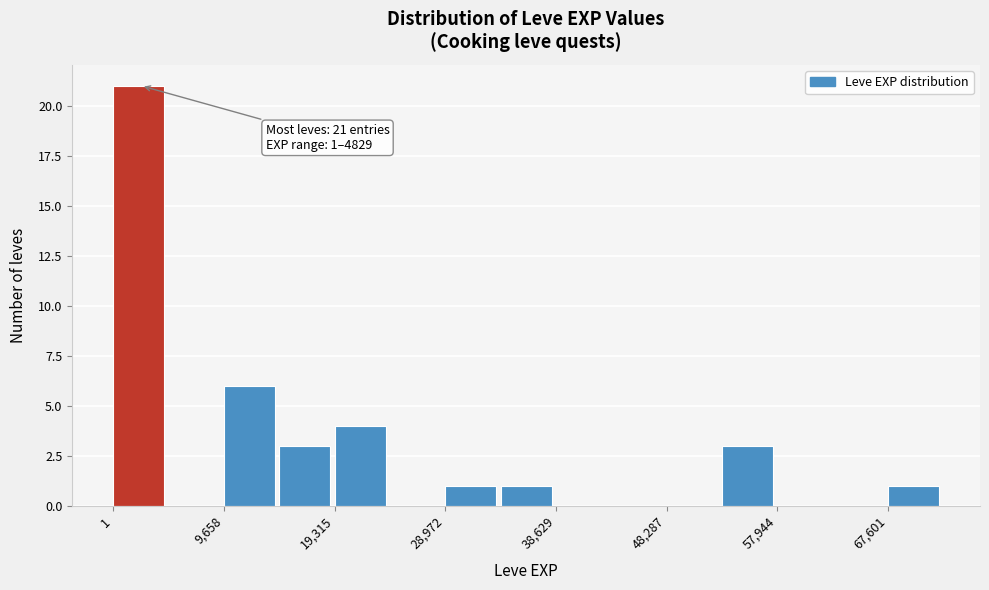

Over which range of the x-axis is the bar tallest?

0 to 5000